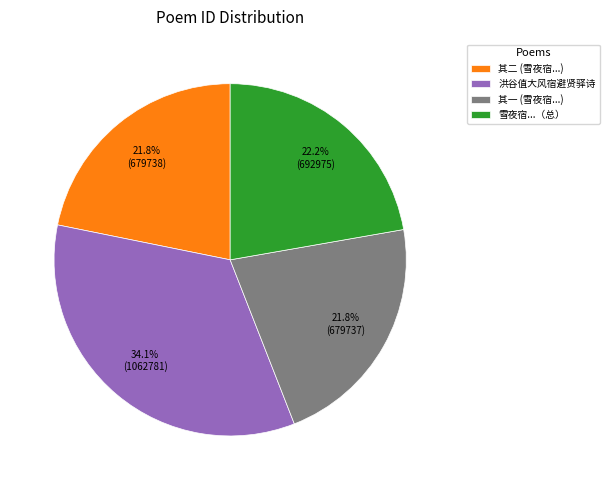

Approximately how many times larger is the value at 其二 (雪夜宿...) compared to 其一 (雪夜宿...)?

1.0